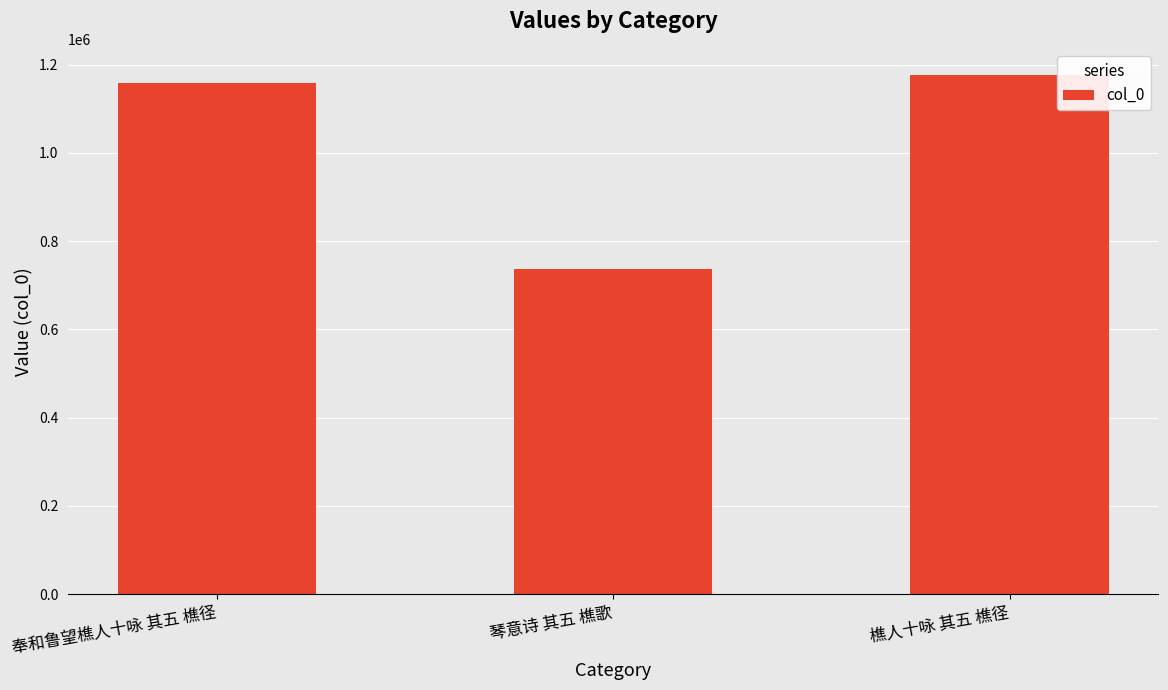

What is the label of the 3rd bar from the right?

奉和鲁望樵人十咏 其五 樵径